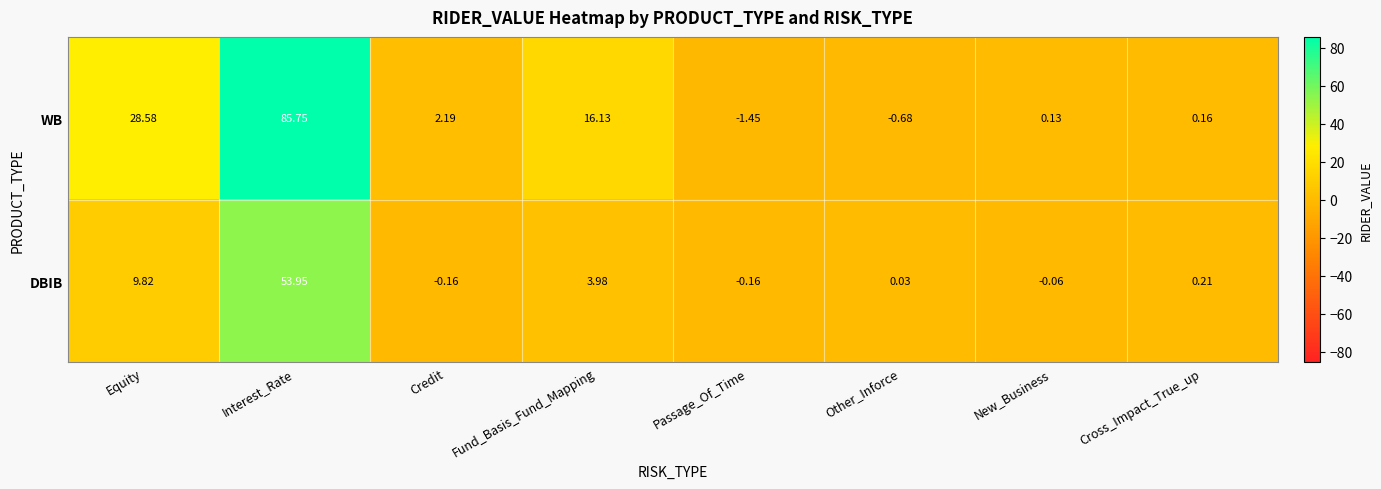

Rank the series by their average value, from lowest to highest.

DBIB, WB